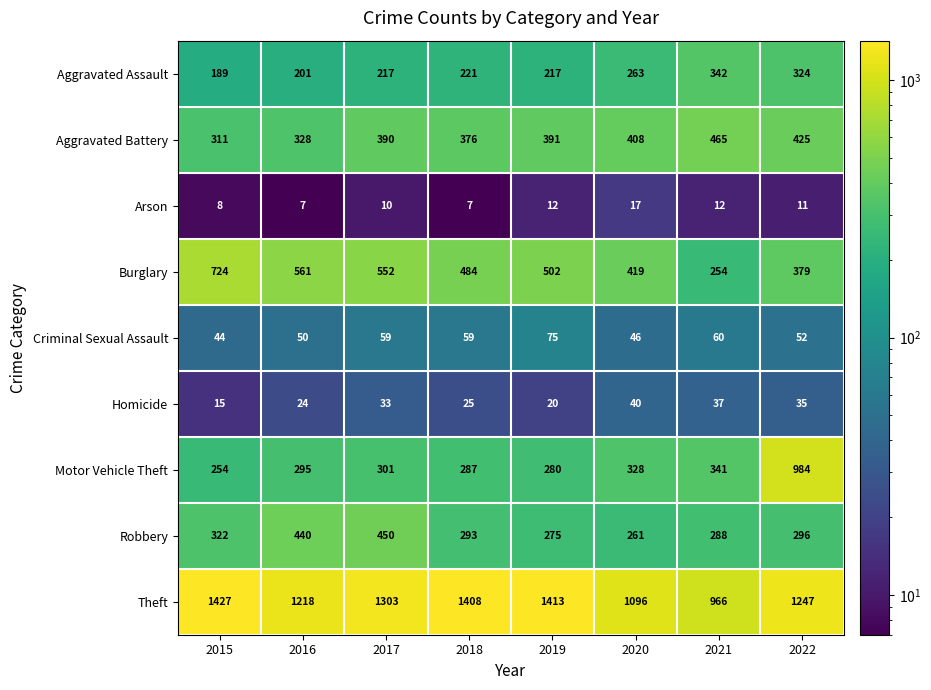

Which series has the widest spread of values?

Motor Vehicle Theft